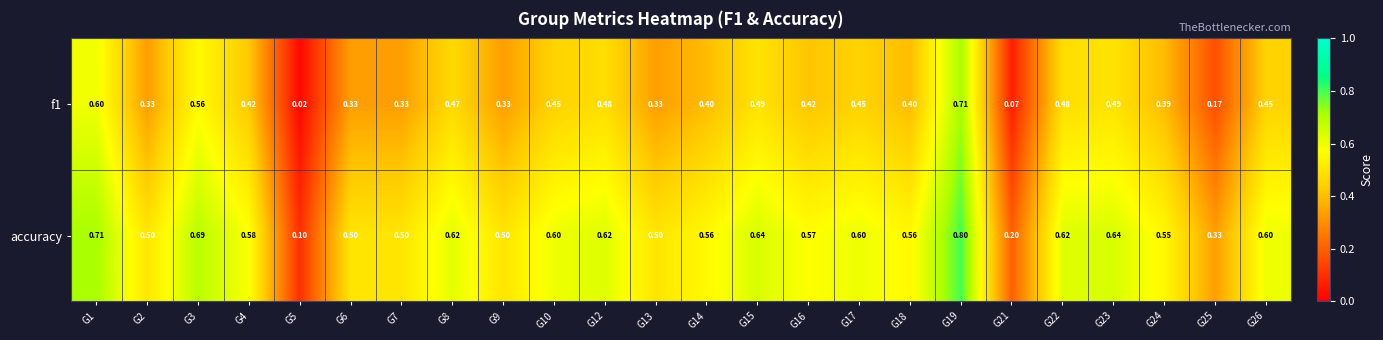

Which series has the largest total across all categories?

accuracy